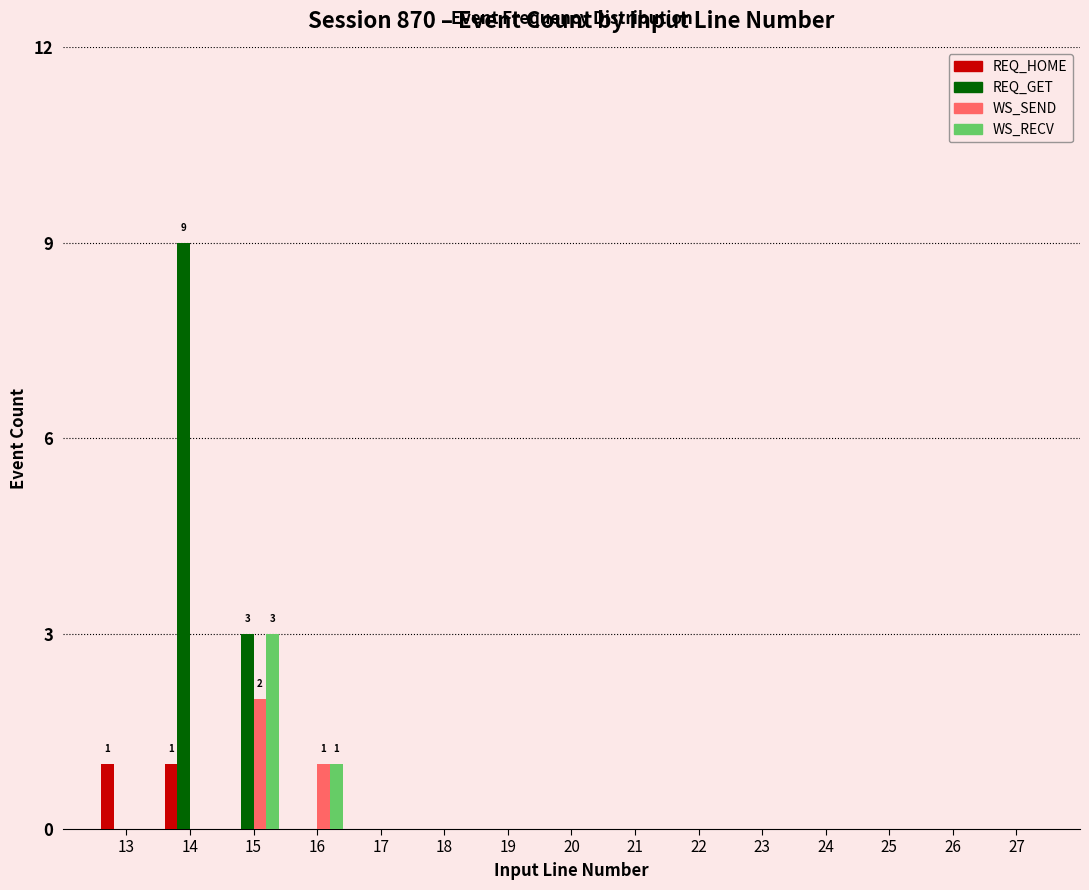

At which category is the sum across all series the highest?

14